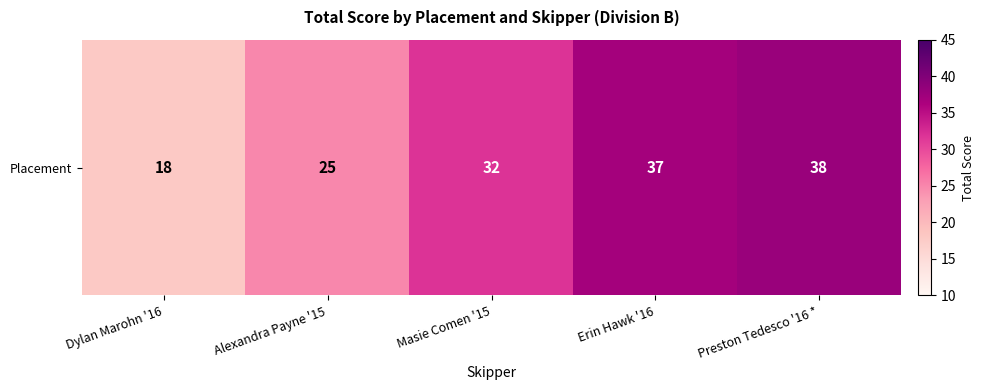

What is the sum of all values?

150